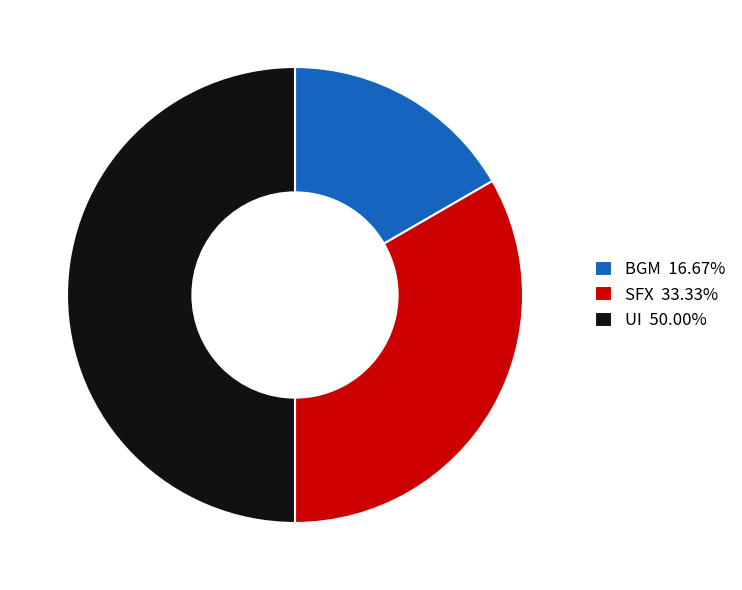

How many segments does this pie chart have?

3